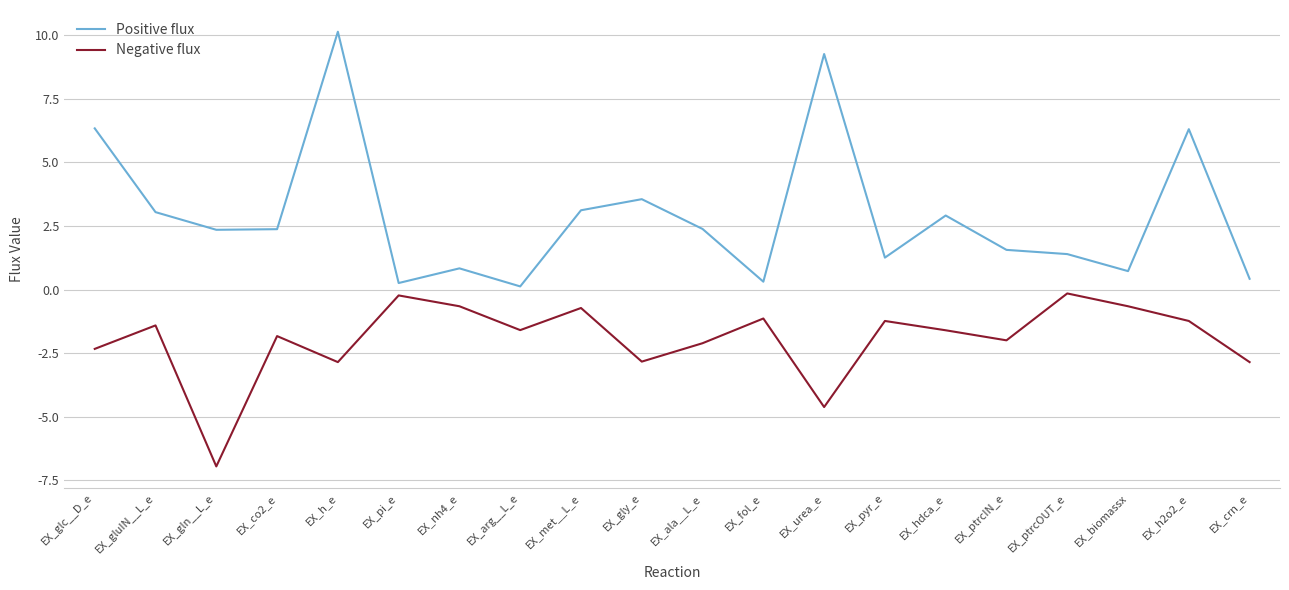

Is the value of Positive flux at EX_arg__L_e greater than the value of Negative flux at EX_hdca_e?

Yes